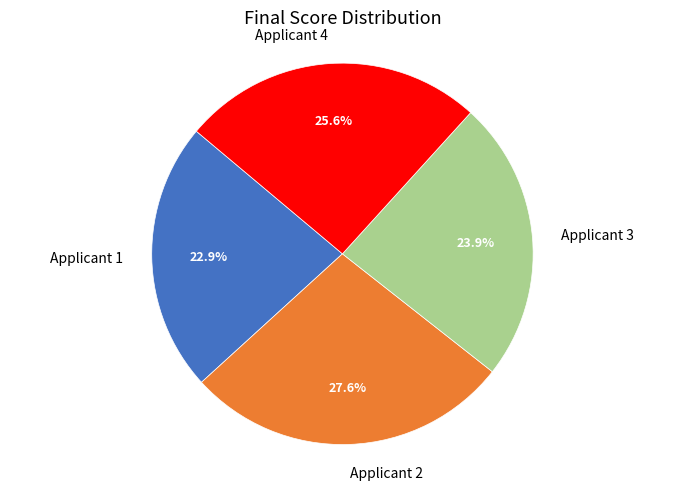

What is the largest slice in the pie chart?

Applicant 2